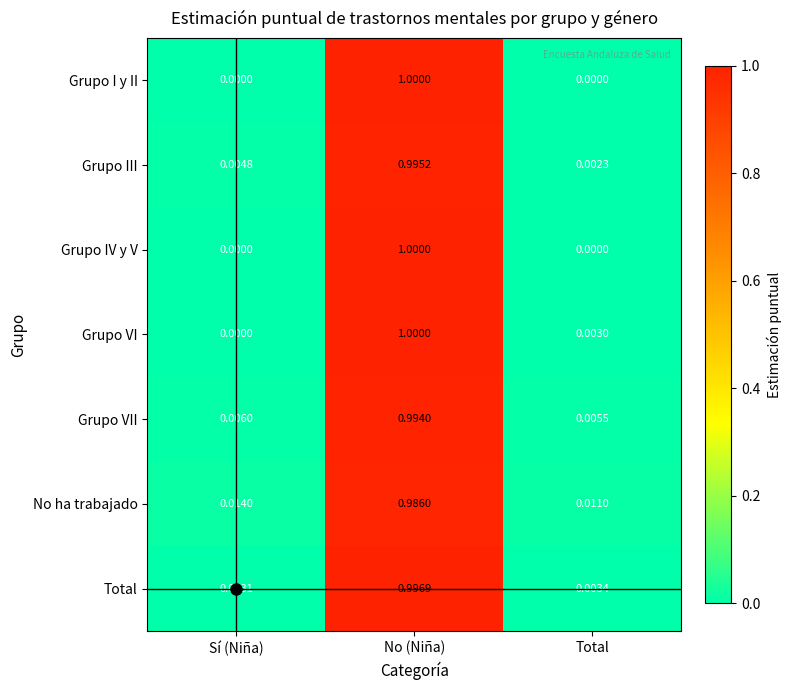

Which series has the largest total across all categories?

No ha trabajado